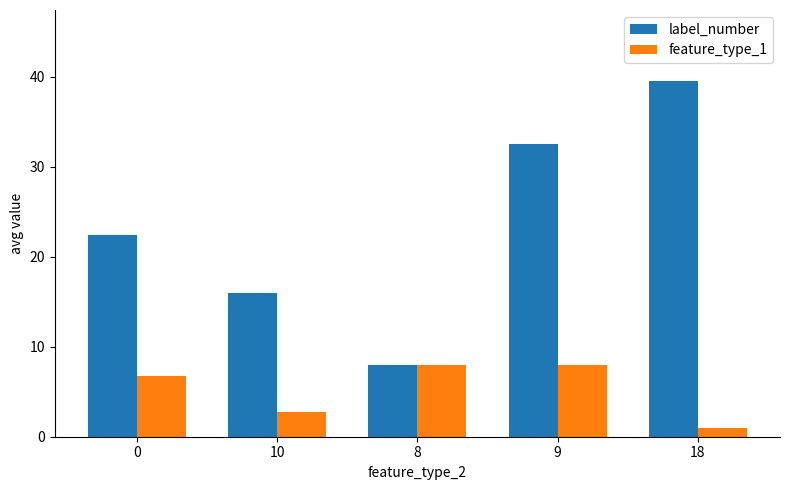

Which series has the largest total across all categories?

label_number